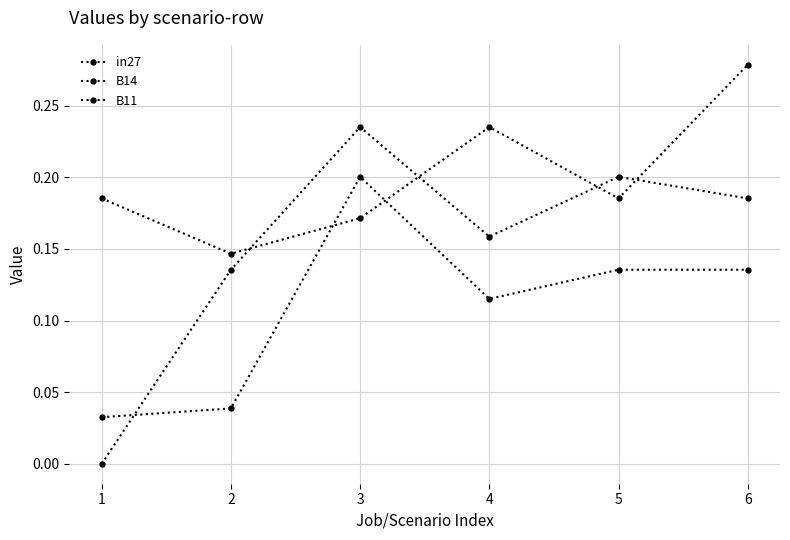

How many lines are shown in the chart?

3